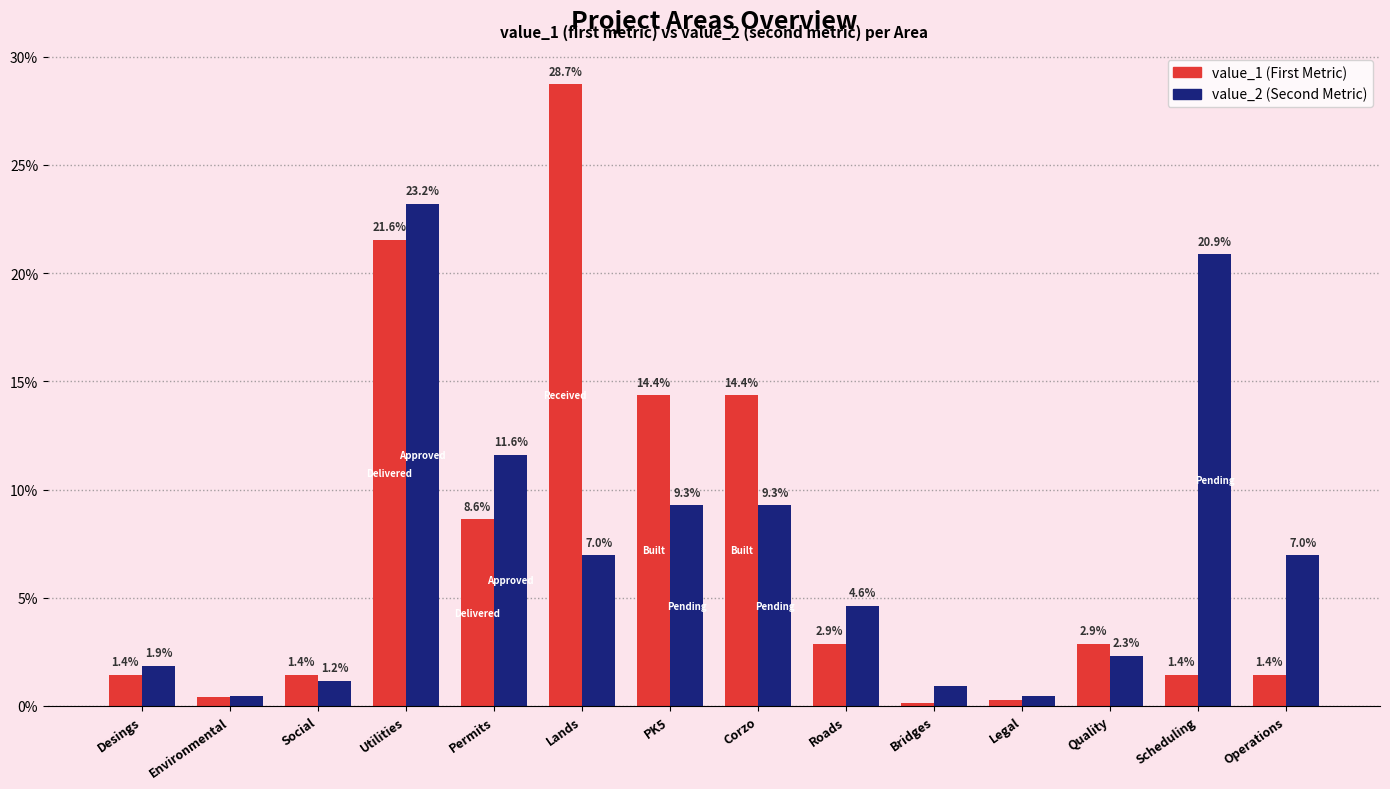

What is the spread (max minus min) of values at Quality?

0.6